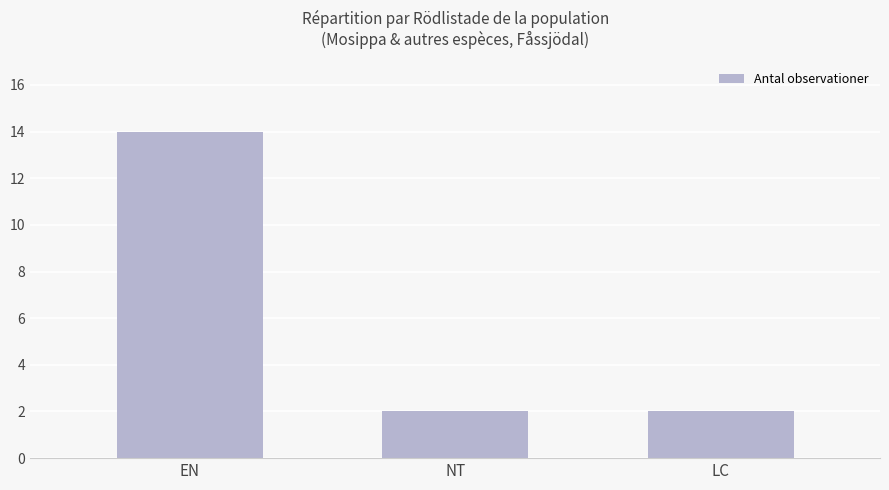

Reading right to left, extract all data points from this chart.

2	2	14